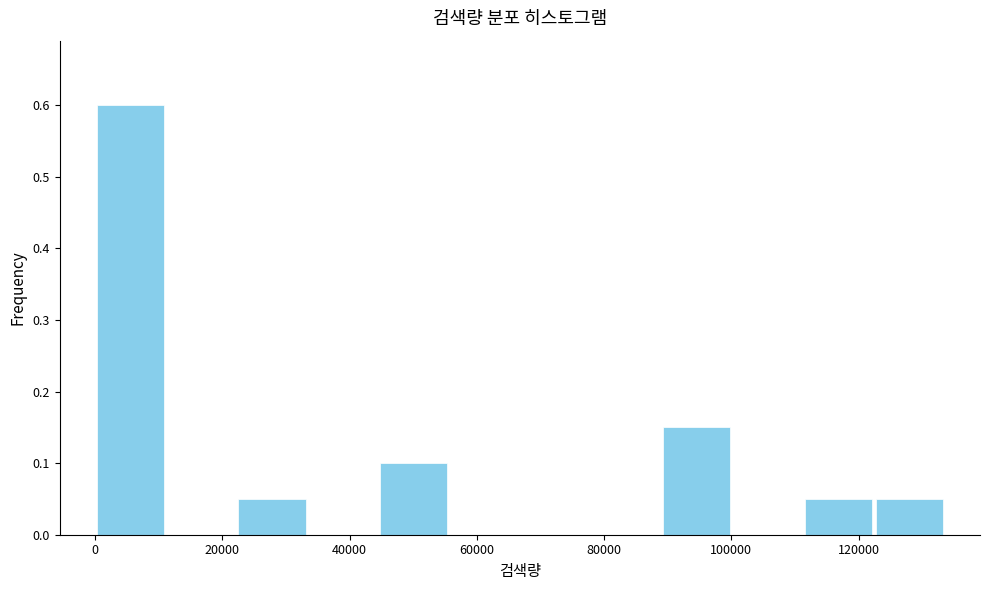

Reading left to right, transcribe this chart: for each bar, give the range it covers on the x-axis and its height. Neither the bar edges nor the heights are printed on the chart, so give them approximately, as read against the axes.

0 to 12000: 0.60
12000 to 22000: 0
22000 to 34000: 0.05
34000 to 44000: 0
44000 to 56000: 0.10
56000 to 66000: 0
66000 to 78000: 0
78000 to 90000: 0
90000 to 100000: 0.15
100000 to 112000: 0
112000 to 122000: 0.05
122000 to 134000: 0.05